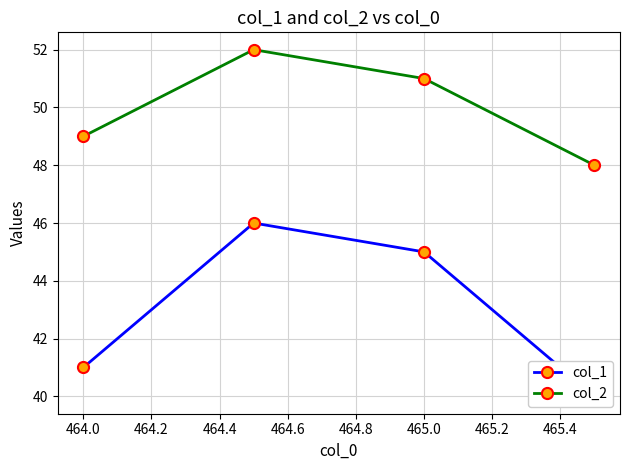

In col_2, how many points are higher than both neighbors (excluding endpoints)?

1